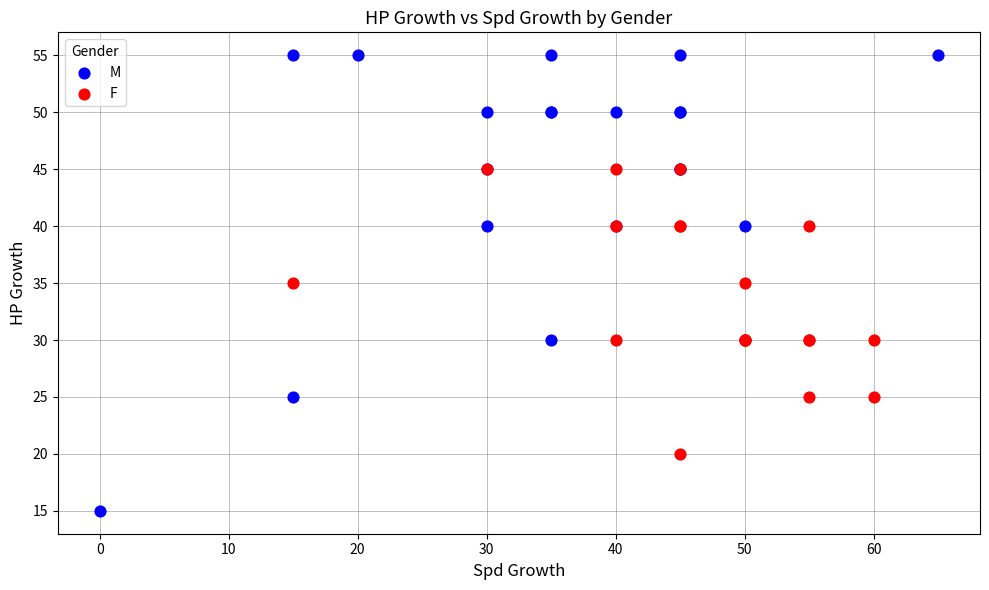

Which series contains the lowest Y value?

M